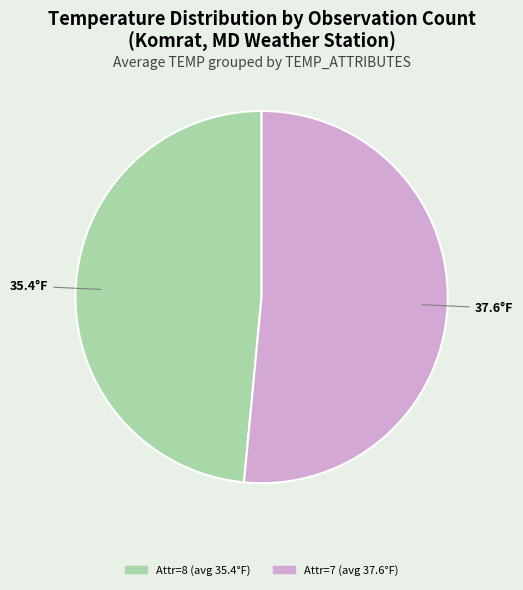

How many slices are in this pie chart?

2